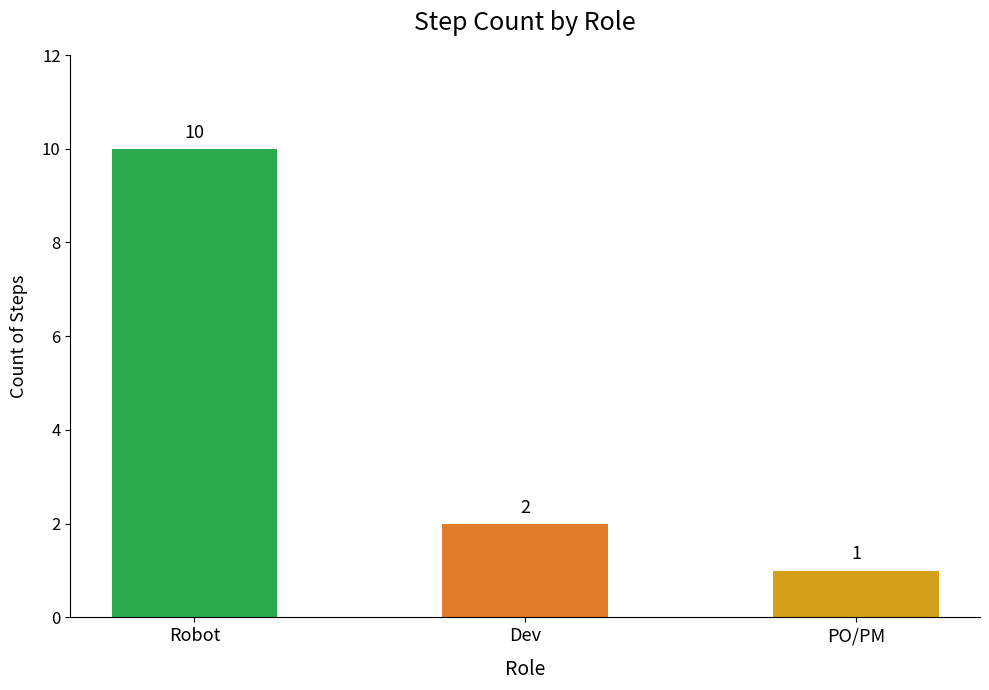

What is the difference between the second highest and minimum values?

1